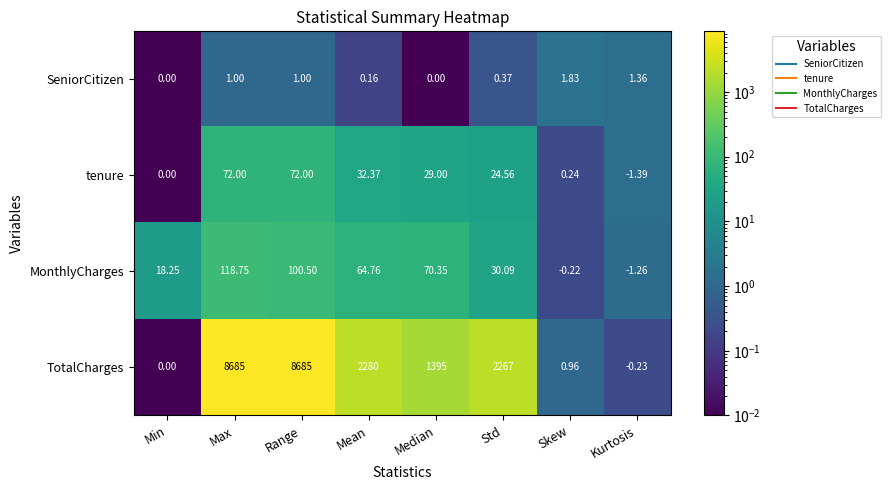

Between Mean and Std, which series saw the biggest shift?

MonthlyCharges